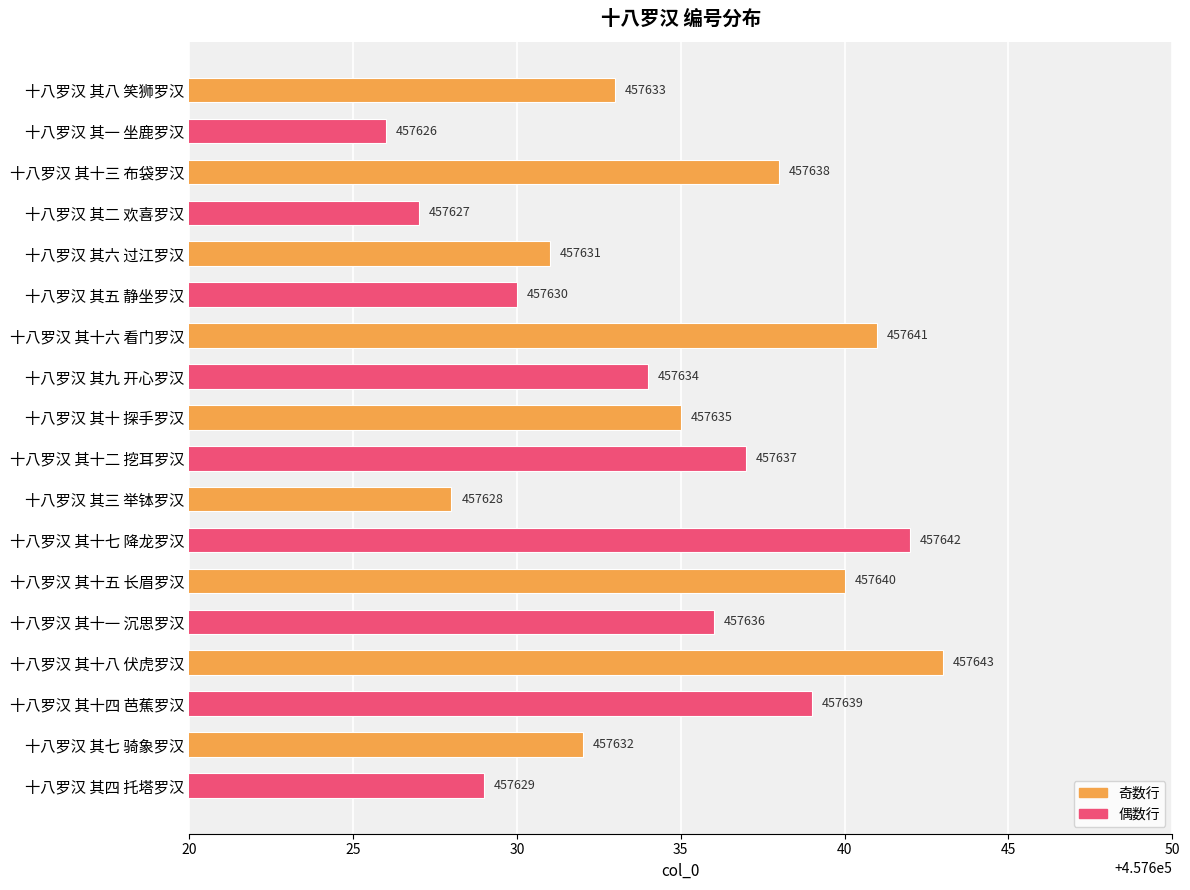

List the labels in order of value, smallest first.

十八罗汉 其一 坐鹿罗汉, 十八罗汉 其二 欢喜罗汉, 十八罗汉 其三 举钵罗汉, 十八罗汉 其四 托塔罗汉, 十八罗汉 其五 静坐罗汉, 十八罗汉 其六 过江罗汉, 十八罗汉 其七 骑象罗汉, 十八罗汉 其八 笑狮罗汉, 十八罗汉 其九 开心罗汉, 十八罗汉 其十 探手罗汉, 十八罗汉 其十一 沉思罗汉, 十八罗汉 其十二 挖耳罗汉, 十八罗汉 其十三 布袋罗汉, 十八罗汉 其十四 芭蕉罗汉, 十八罗汉 其十五 长眉罗汉, 十八罗汉 其十六 看门罗汉, 十八罗汉 其十七 降龙罗汉, 十八罗汉 其十八 伏虎罗汉